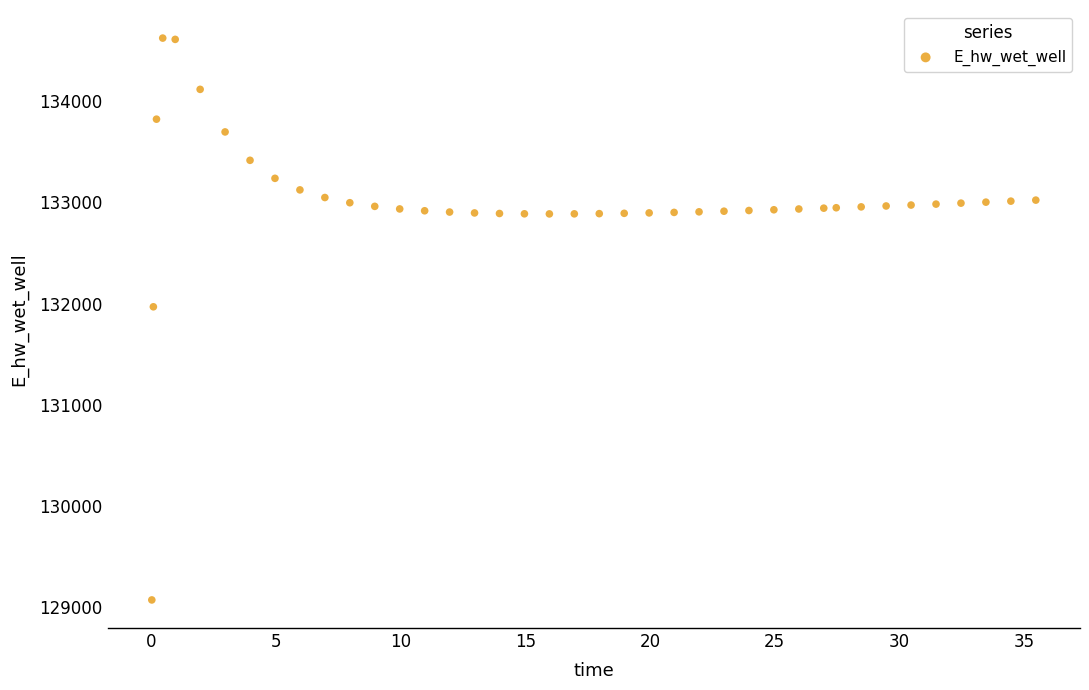

What Y value in the scatter plot is closest to 131847?

131968.4